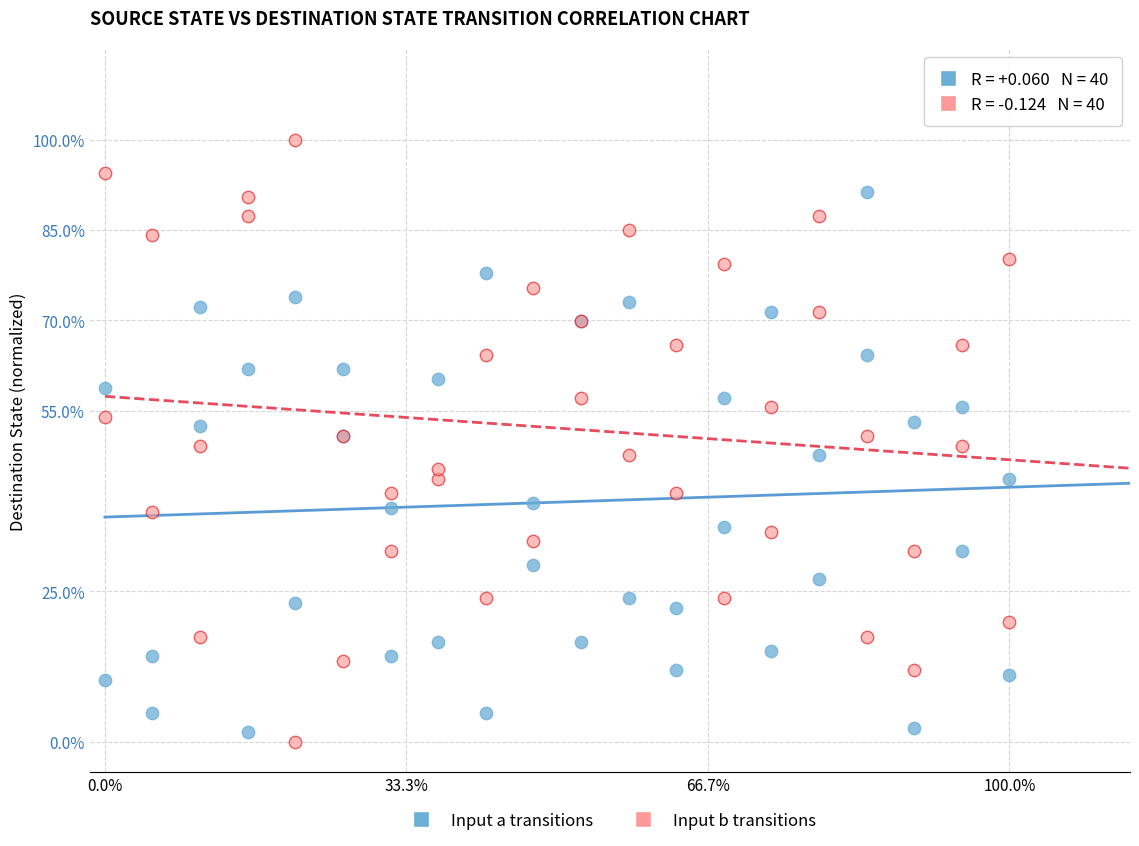

Which series has the largest Y range (max minus min)?

Input b transitions